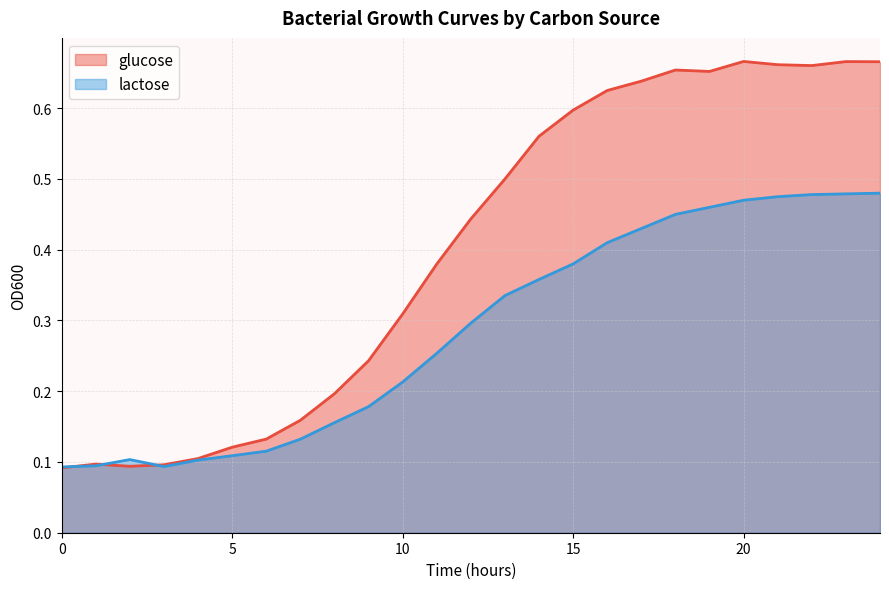

Is the value of glucose at 13 greater than the value of lactose at 6?

Yes